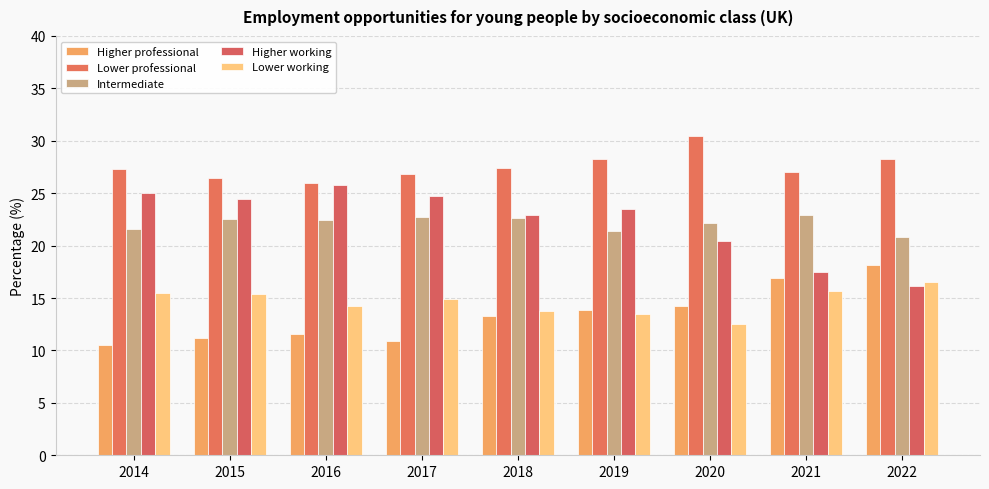

What is the minimum value for Lower working?

12.5